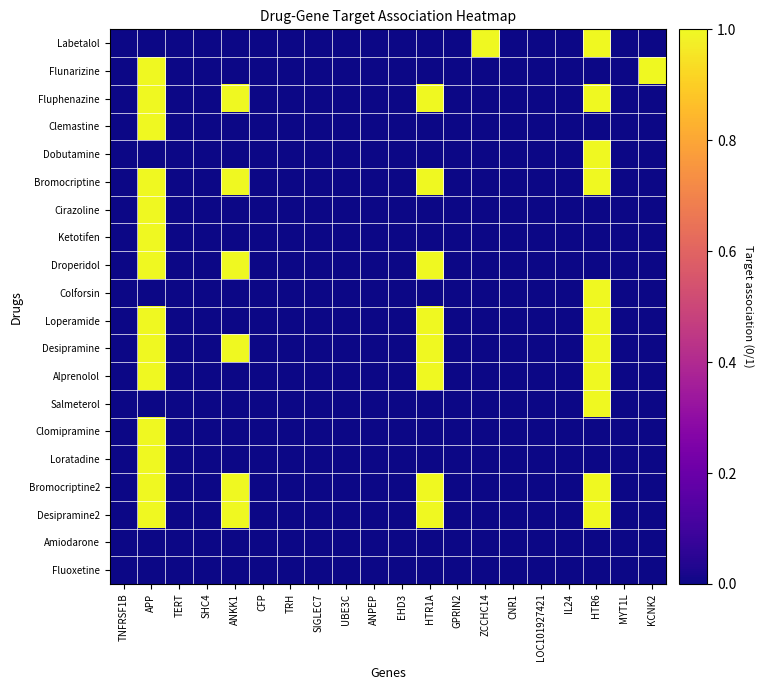

Count the number of categories in the chart.

20